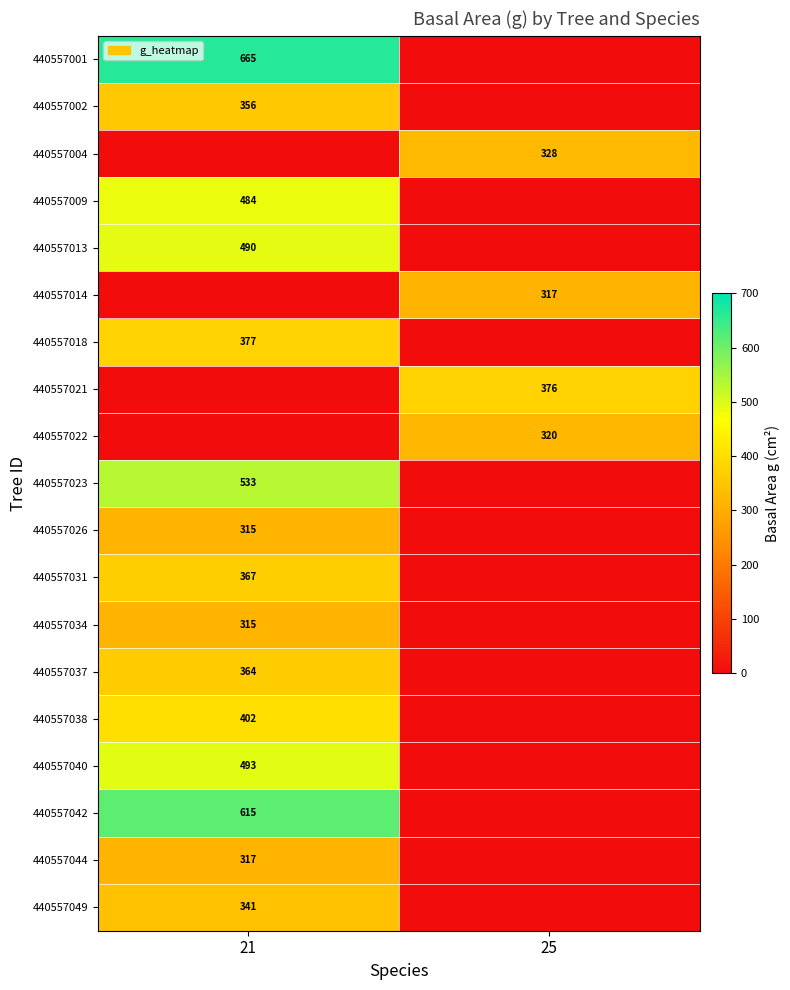

At which category is the sum across all series the highest?

21